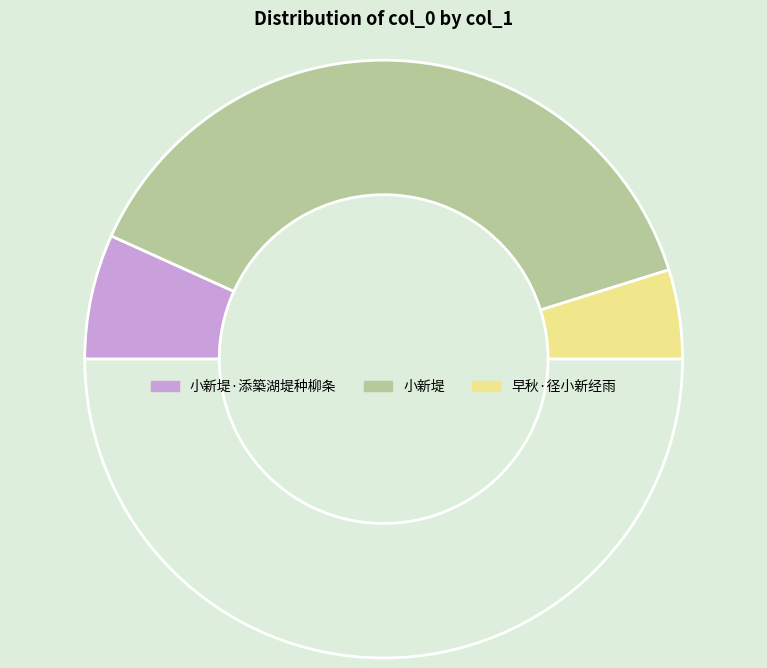

Rank the categories by value from lowest to highest.

早秋·径小新经雨, 小新堤·添築湖堤种柳条, 小新堤